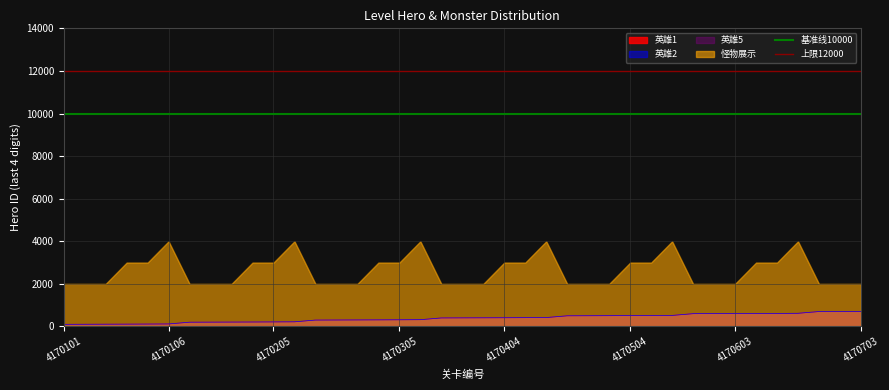

What is the value of the 基准线10000 point at the 1st from the left?

10000